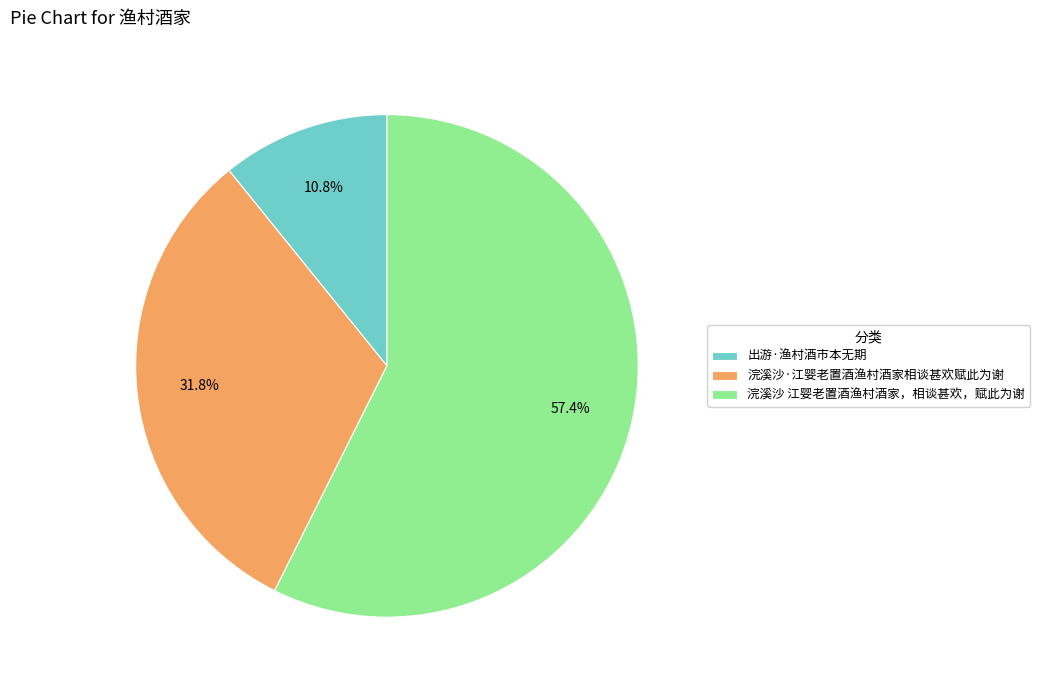

True or false: 浣溪沙 江婴老置酒渔村酒家，相谈甚欢，赋此为谢 accounts for 72% of the total.

False